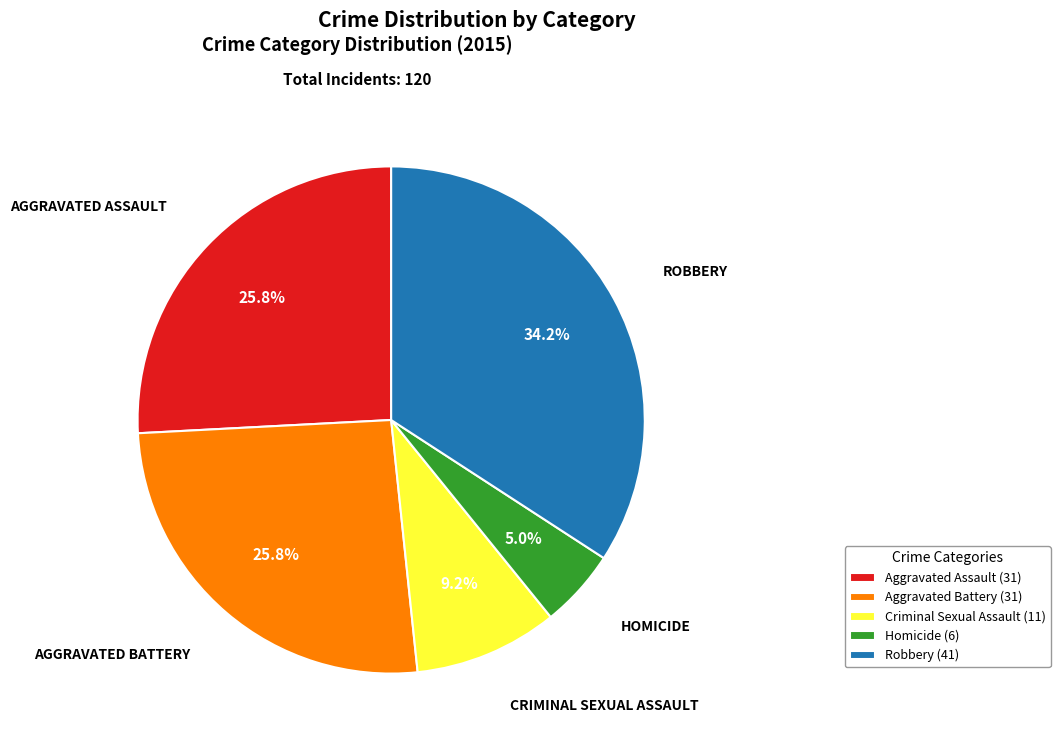

What is the smallest slice in the pie chart?

Homicide